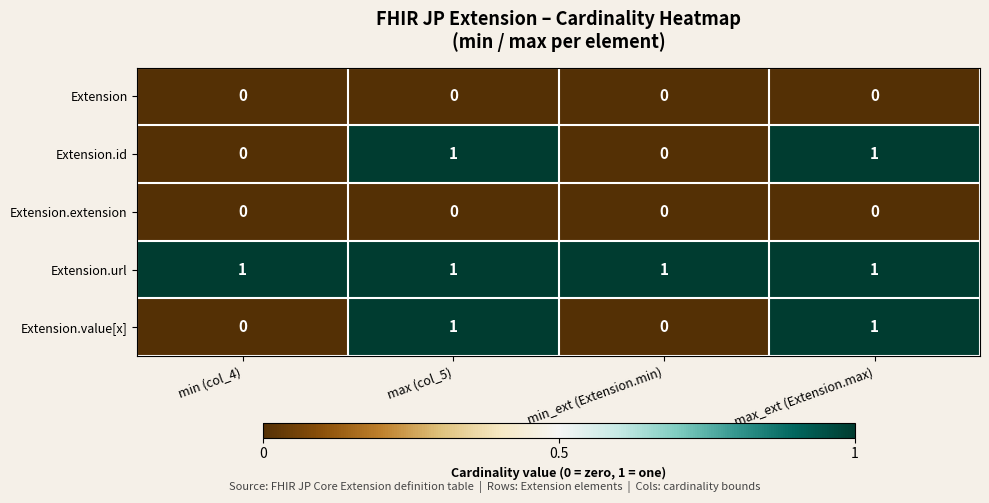

Reading left to right, transcribe all the data shown in this chart.

Extension: min (col_4)=0	max (col_5)=0	min_ext (Extension.min)=0	max_ext (Extension.max)=0
Extension.id: min (col_4)=0	max (col_5)=1	min_ext (Extension.min)=0	max_ext (Extension.max)=1
Extension.extension: min (col_4)=0	max (col_5)=0	min_ext (Extension.min)=0	max_ext (Extension.max)=0
Extension.url: min (col_4)=1	max (col_5)=1	min_ext (Extension.min)=1	max_ext (Extension.max)=1
Extension.value[x]: min (col_4)=0	max (col_5)=1	min_ext (Extension.min)=0	max_ext (Extension.max)=1